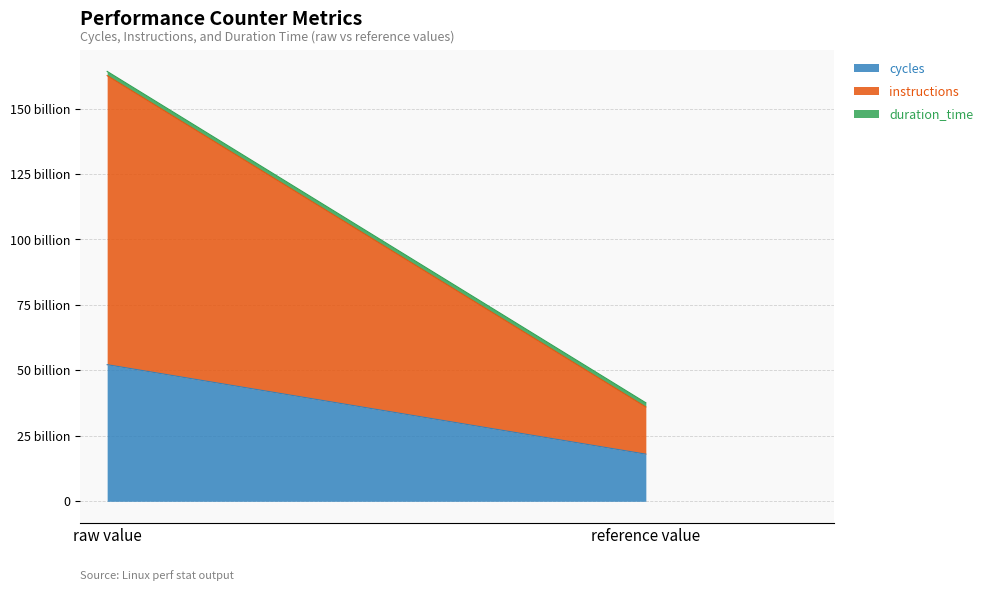

What is the value of the duration_time point at the 1st from the left?

1606839585